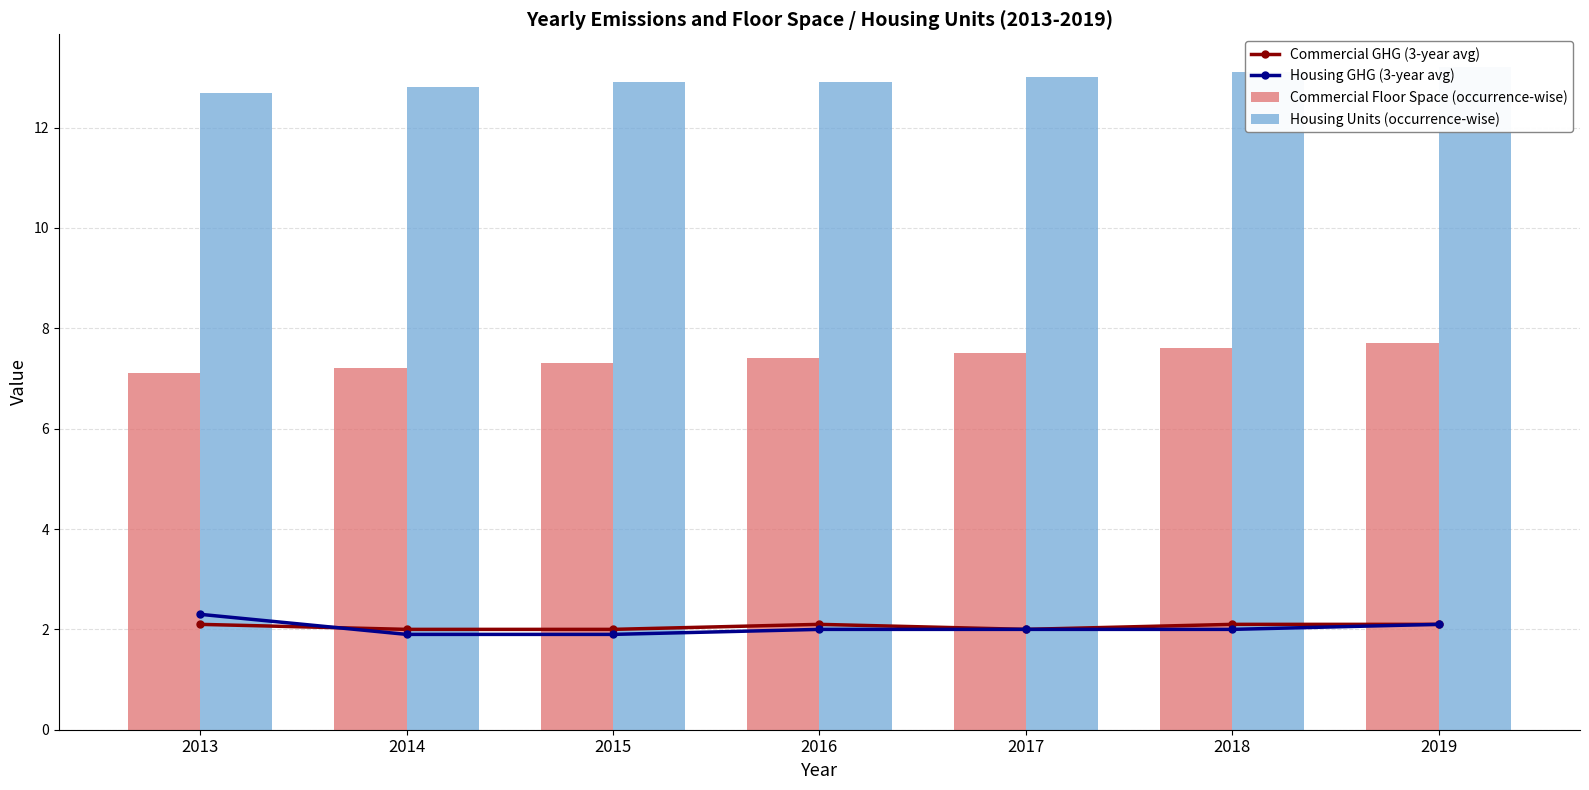

Which series has the largest total across all categories?

Housing Units (occurrence-wise)